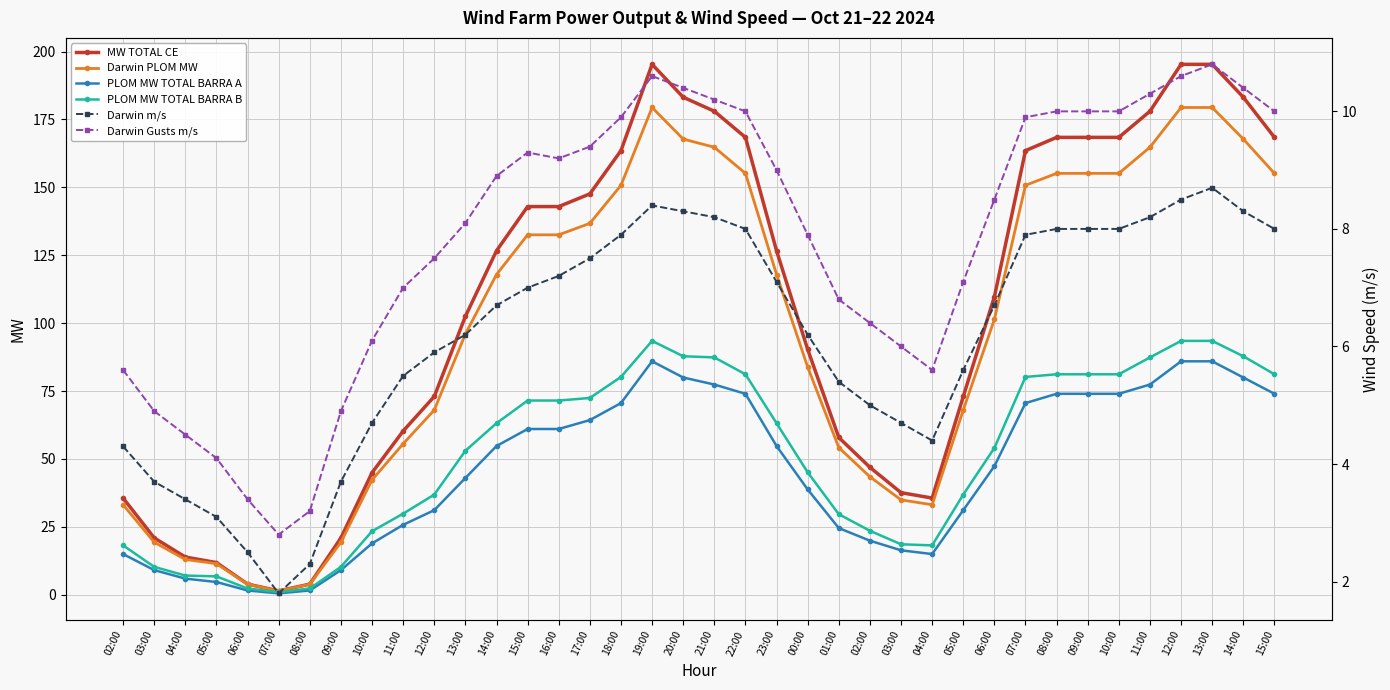

List the series in order of their peak value, highest first.

MW TOTAL CE, Darwin PLOM MW, PLOM MW TOTAL BARRA B, PLOM MW TOTAL BARRA A, Darwin Gusts m/s, Darwin m/s